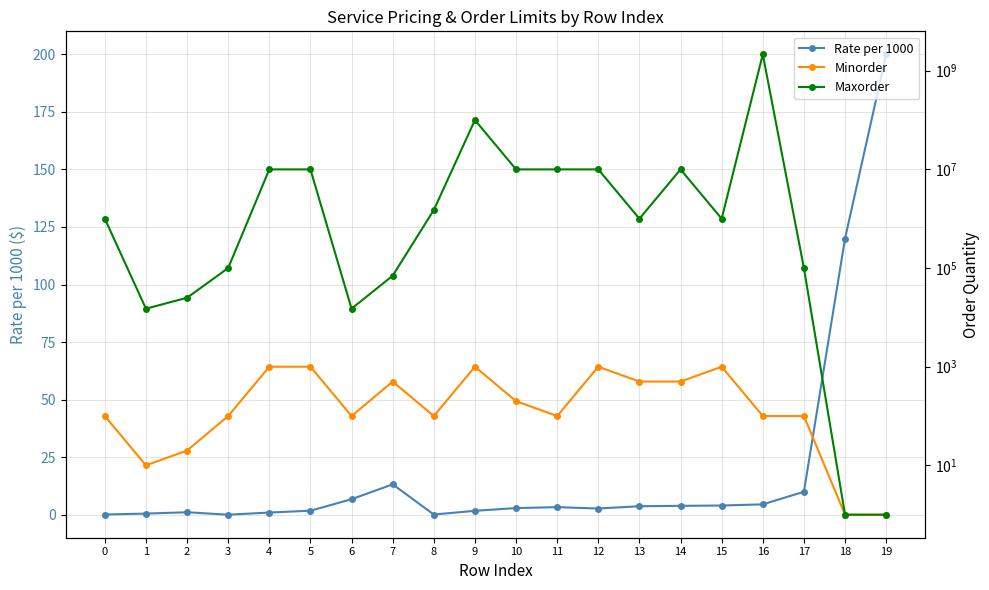

The value of Maxorder at 13 is 1000000.0. True or false?

True